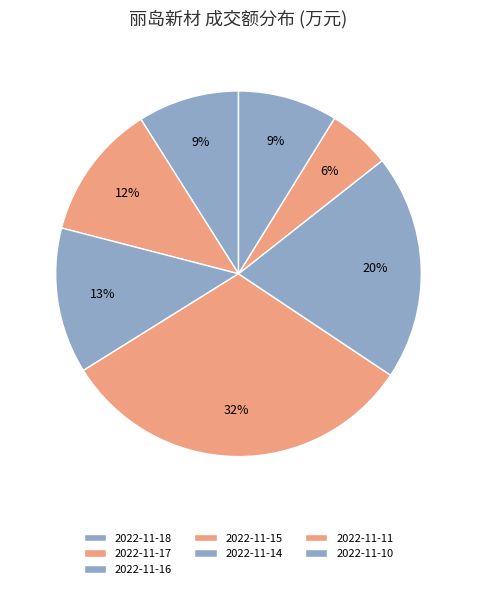

Rank the categories by value from lowest to highest.

2022-11-11, 2022-11-10, 2022-11-18, 2022-11-17, 2022-11-16, 2022-11-14, 2022-11-15